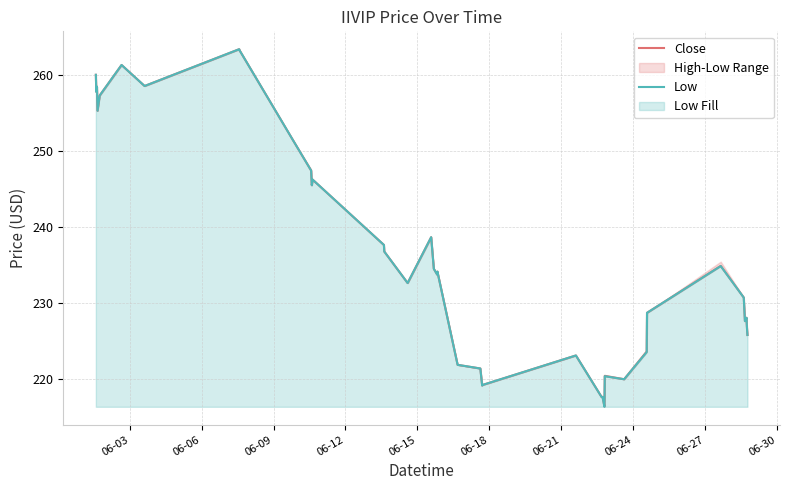

What is the highest value of the Close series?

263.3